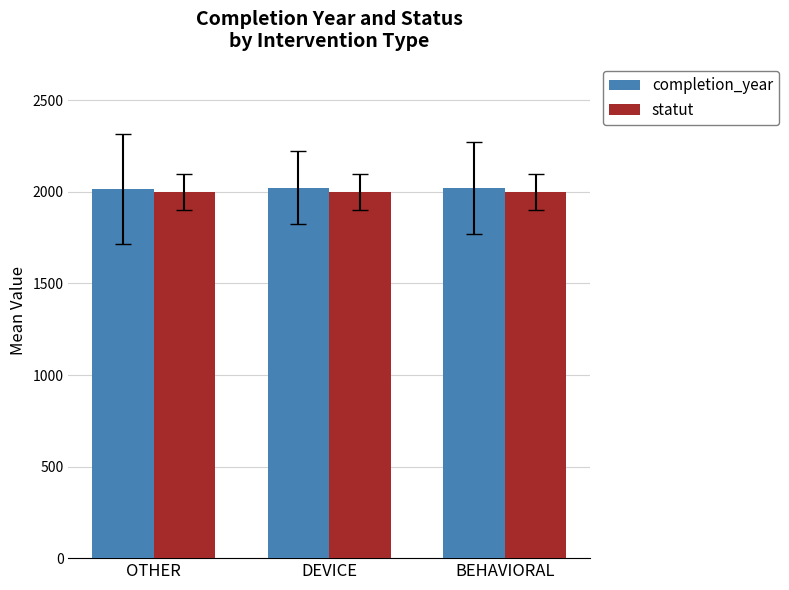

How many groups of bars are there?

3